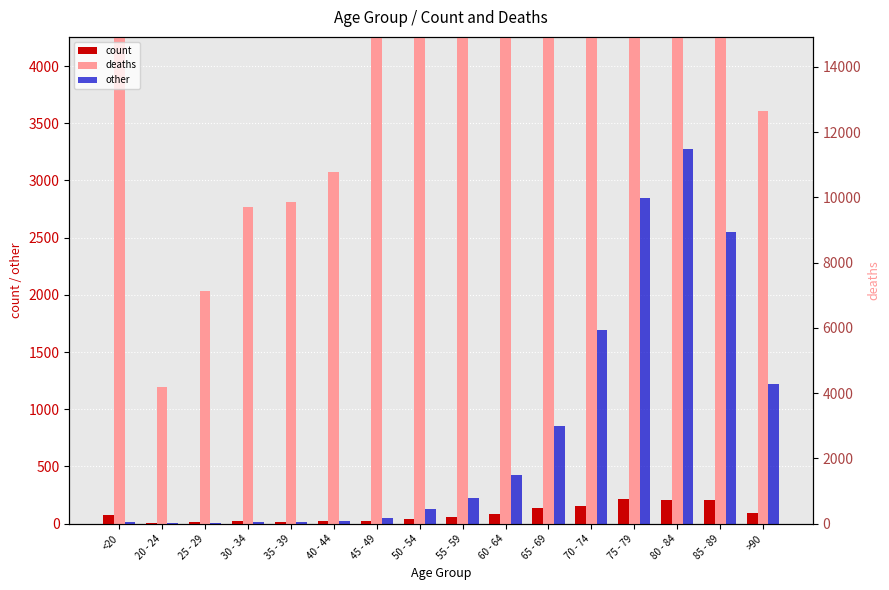

How many groups of bars are there?

16